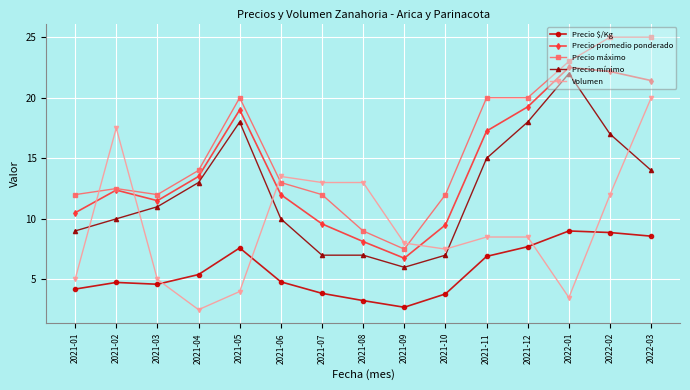

What is the sum of the Precio mínimo values at 2021-05 and 2021-07?

25.0